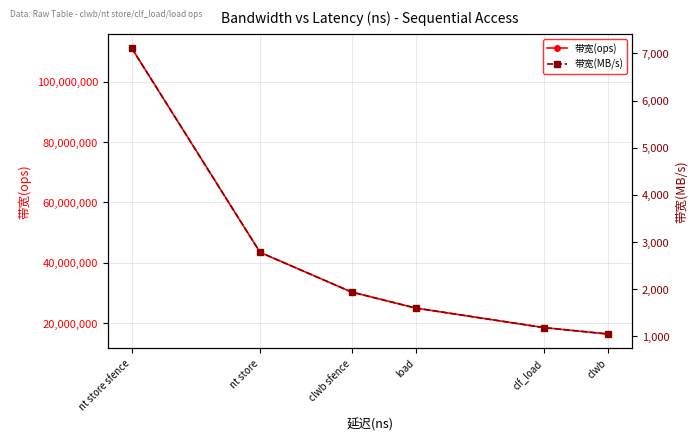

True or false: 带宽(ops) and 带宽(MB/s) intersect in this chart.

False